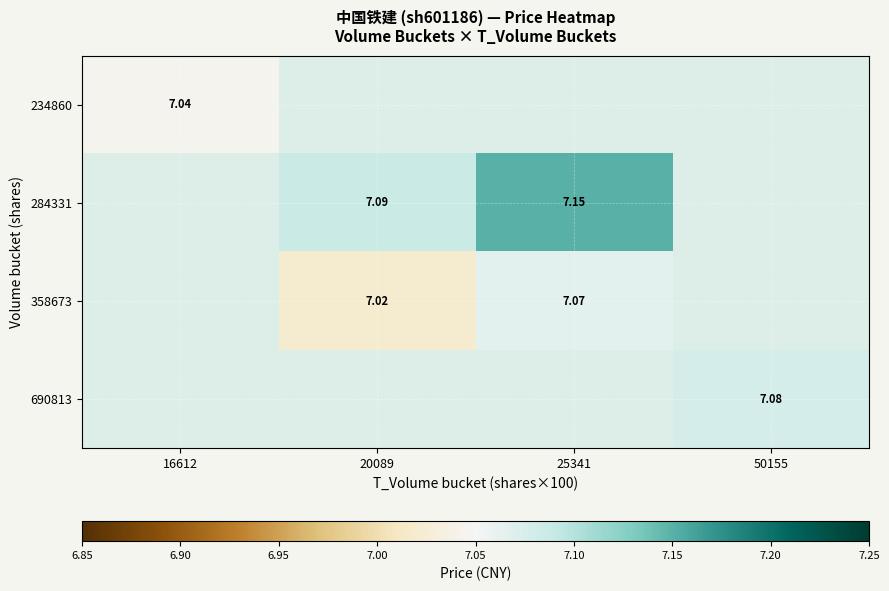

Which category has the highest value across all series?

25341